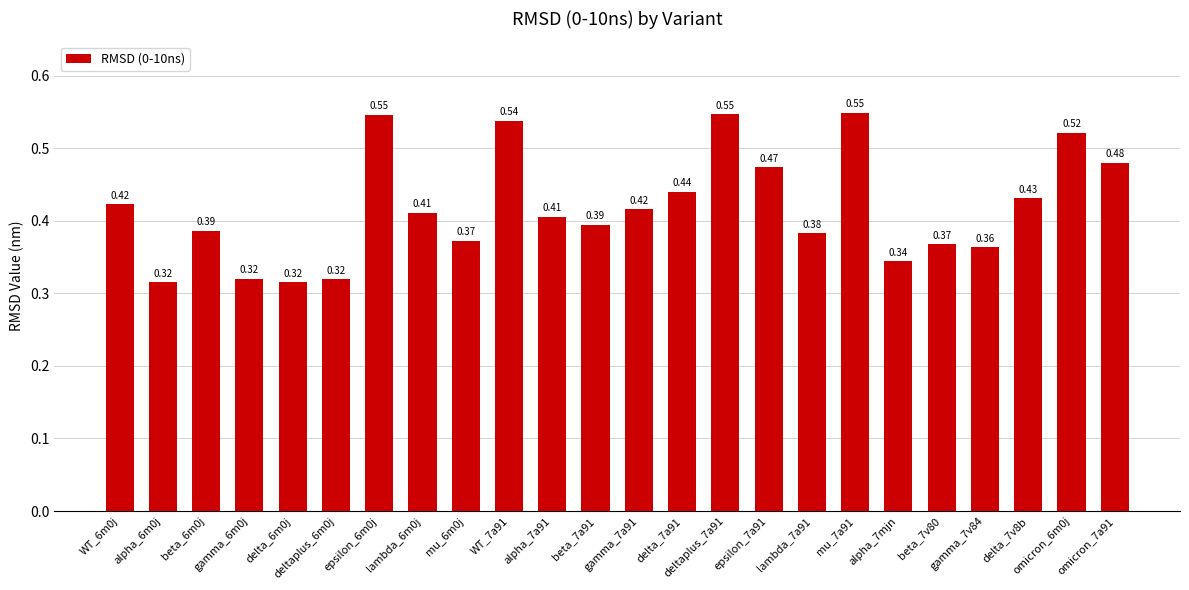

Between omicron_7a91 and delta_6m0j, which is larger?

omicron_7a91